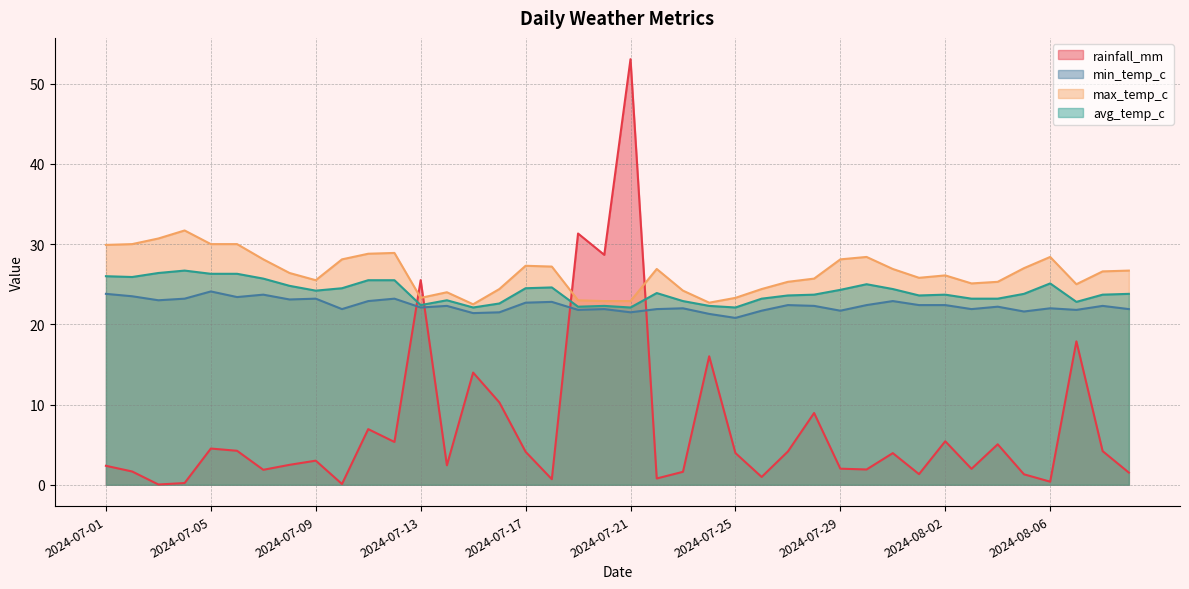

How many lines are shown in the chart?

4